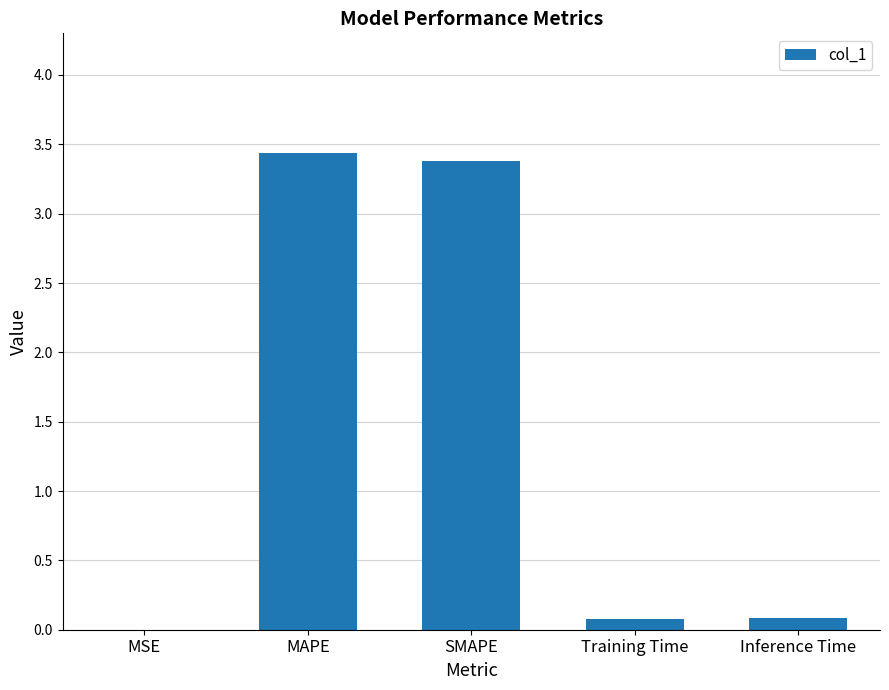

At which category does the chart reach its peak across all series?

MAPE